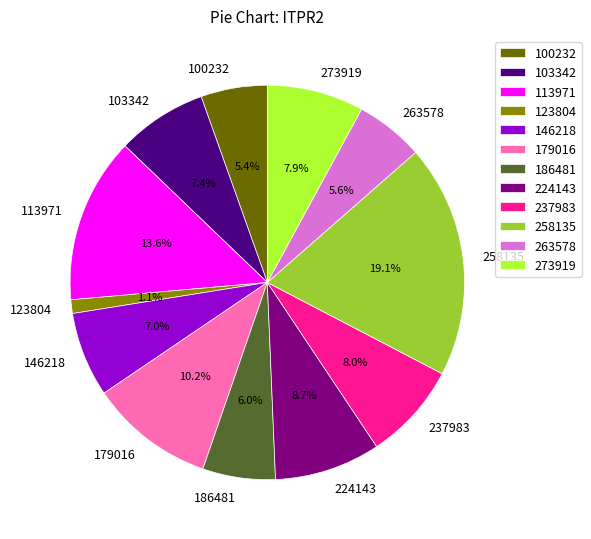

What percentage is the 179016 slice, to the nearest percent?

10%